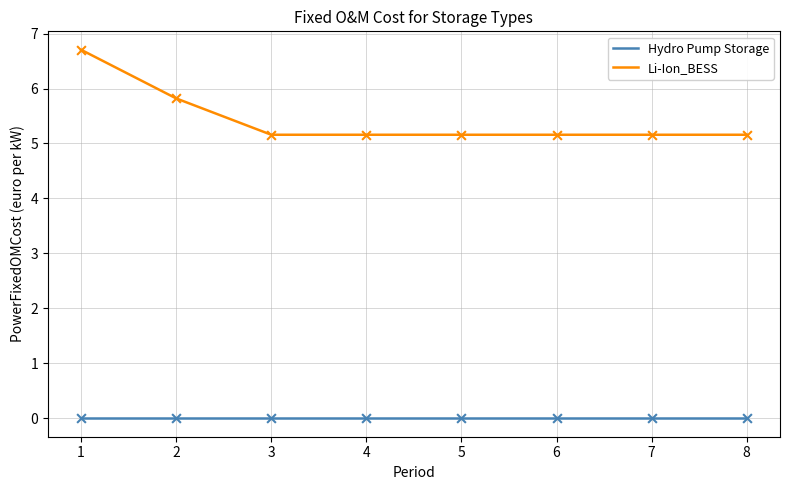

What are all the series names shown in the legend?

Hydro Pump Storage, Li-Ion_BESS